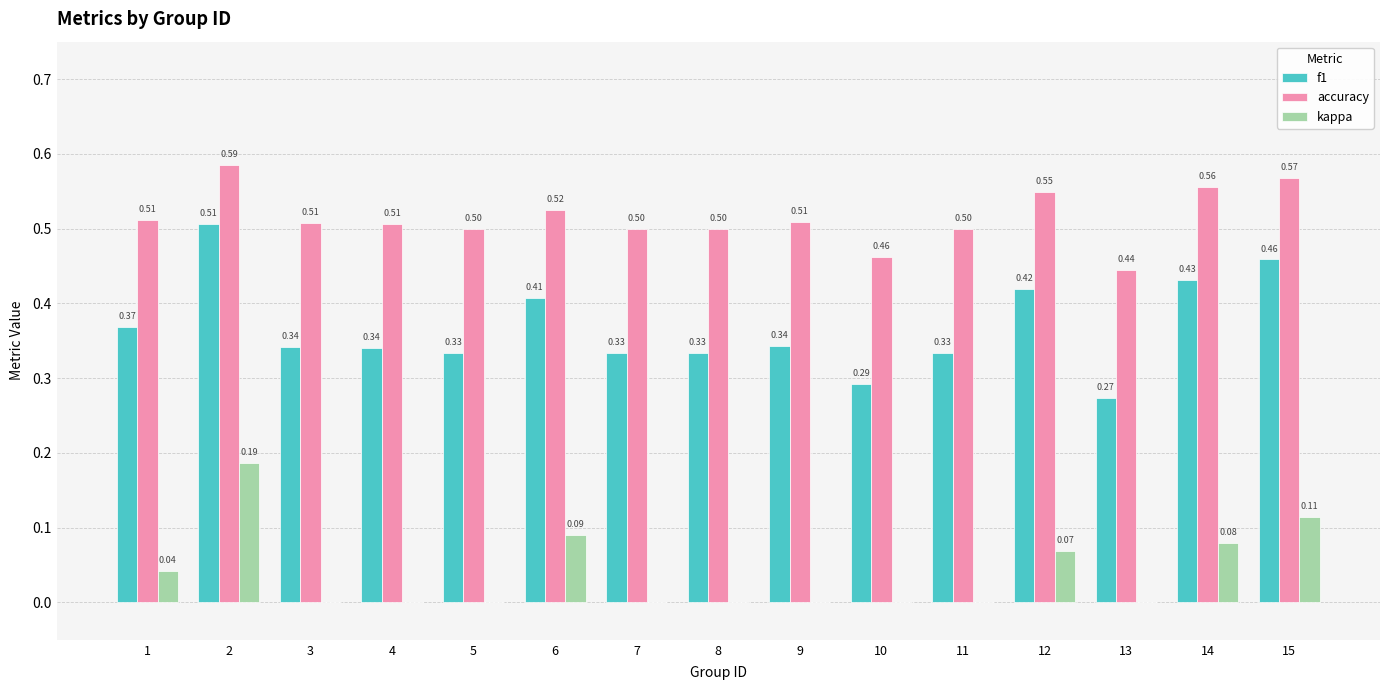

Which series changed the most between 11 and 14?

f1